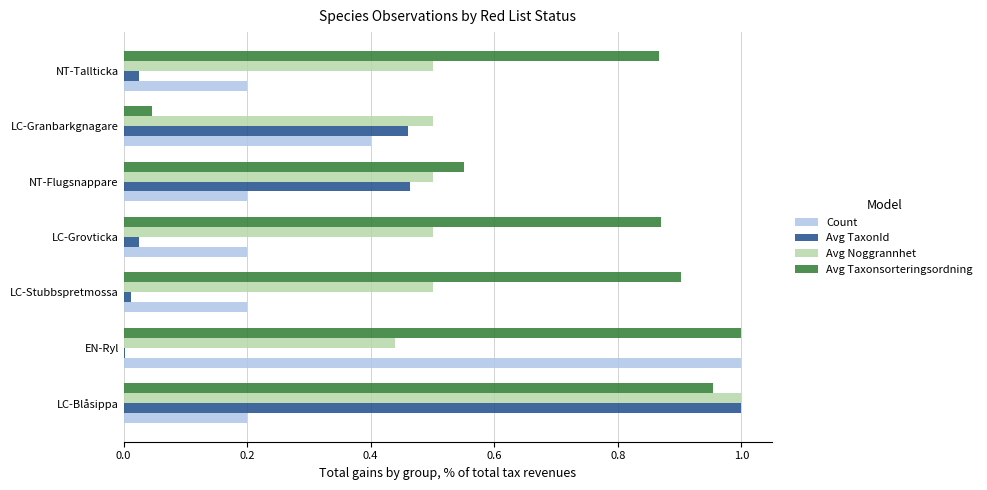

Is the value of Count at NT-Tallticka greater than the value of Avg Noggrannhet at NT-Flugsnappare?

No